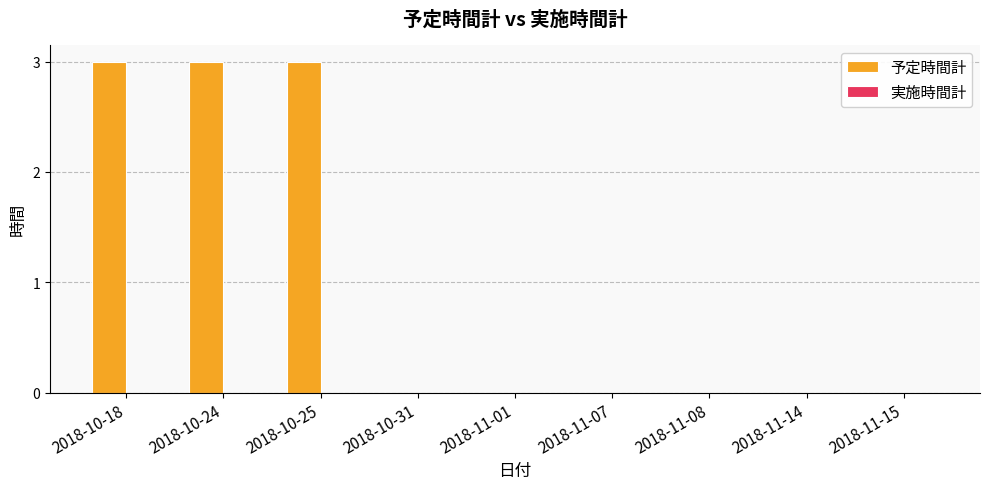

What is the maximum value shown in the chart?

3